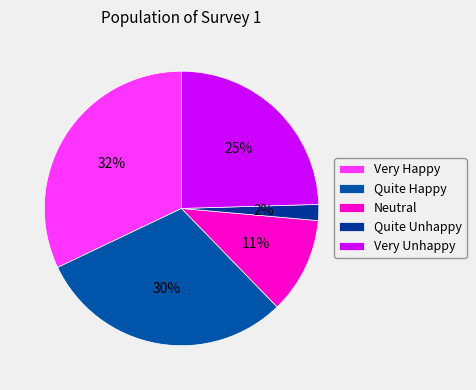

Which slice is the smallest?

Quite Unhappy